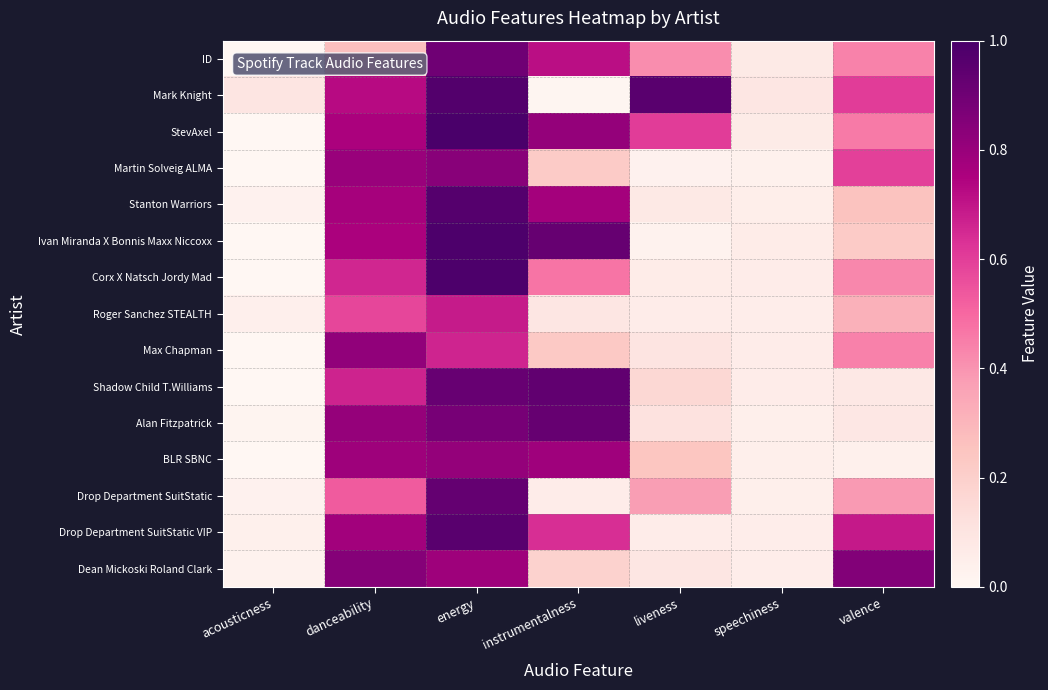

At which category is the sum across all series the highest?

energy